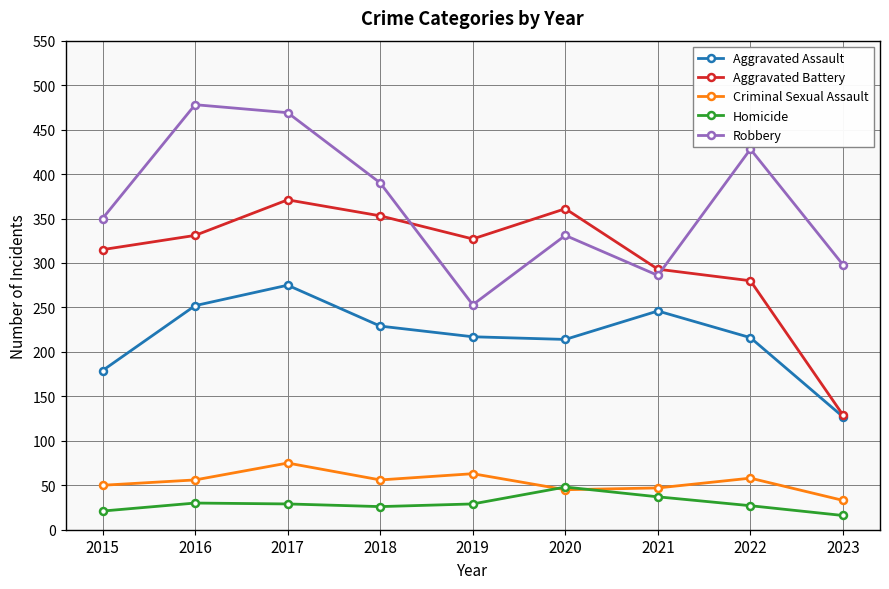

True or false: Aggravated Battery has more than 2 interior local peaks.

False